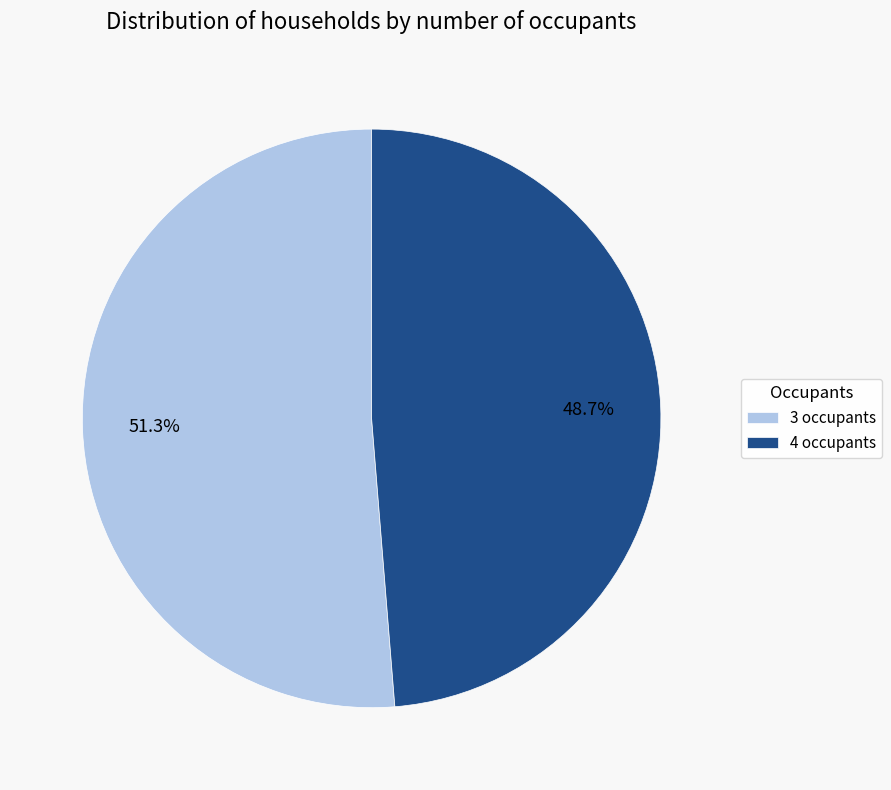

Rank the categories by value from lowest to highest.

4 occupants, 3 occupants